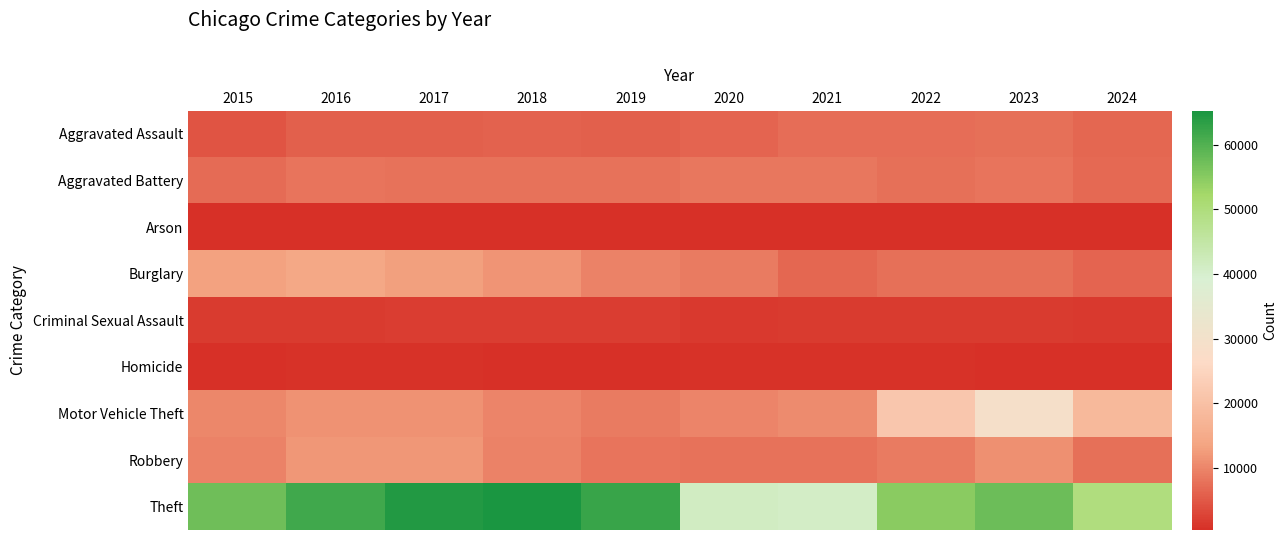

Reading left to right, extract all data points from this chart.

Aggravated Assault: 2015=4480	2016=5713	2017=5793	2018=6002	2019=5841	2020=6265	2021=7242	2022=7280	2023=7710	2024=6617
Aggravated Battery: 2015=7019	2016=8086	2017=7845	2018=7735	2019=7858	2020=8321	2021=8347	2022=7492	2023=8077	2024=6842
Arson: 2015=448	2016=515	2017=444	2018=373	2019=376	2020=588	2021=529	2022=422	2023=513	2024=408
Burglary: 2015=13184	2016=14289	2017=13001	2018=11747	2019=9638	2020=8758	2021=6662	2022=7592	2023=7483	2024=6285
Criminal Sexual Assault: 2015=1704	2016=1854	2017=1977	2018=2036	2019=1919	2020=1492	2021=1740	2022=1807	2023=1838	2024=1417
Homicide: 2015=496	2016=786	2017=672	2018=588	2019=499	2020=787	2021=804	2022=725	2023=626	2024=495
Motor Vehicle Theft: 2015=10068	2016=11285	2017=11380	2018=9985	2019=8978	2020=9959	2021=10604	2022=21463	2023=29250	2024=18157
Robbery: 2015=9638	2016=11960	2017=11880	2018=9681	2019=7995	2020=7855	2021=7920	2022=8963	2023=11053	2024=7524
Theft: 2015=57351	2016=61623	2017=64386	2018=65290	2019=62495	2020=41341	2021=40816	2022=54887	2023=57452	2024=49720